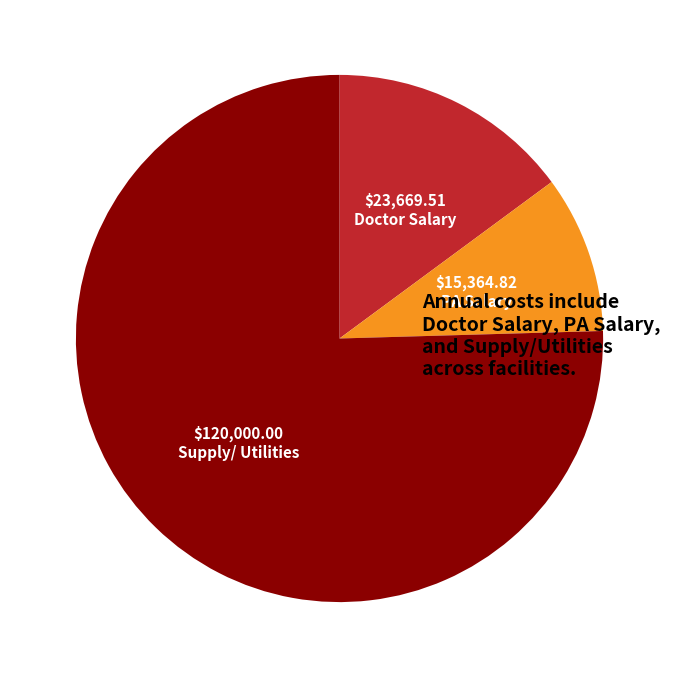

Which category accounts for the majority?

Supply/ Utilities